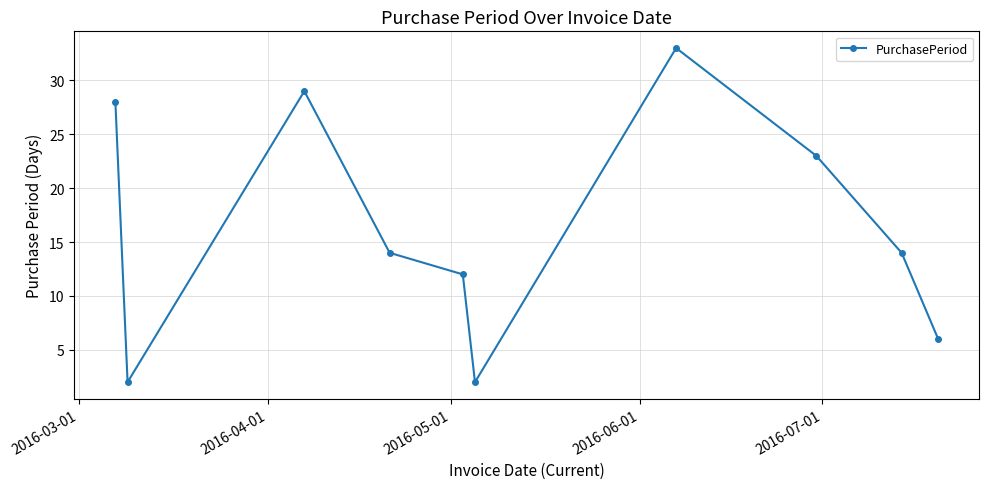

How many interior local valleys (lower than both neighbors) does the data have?

2